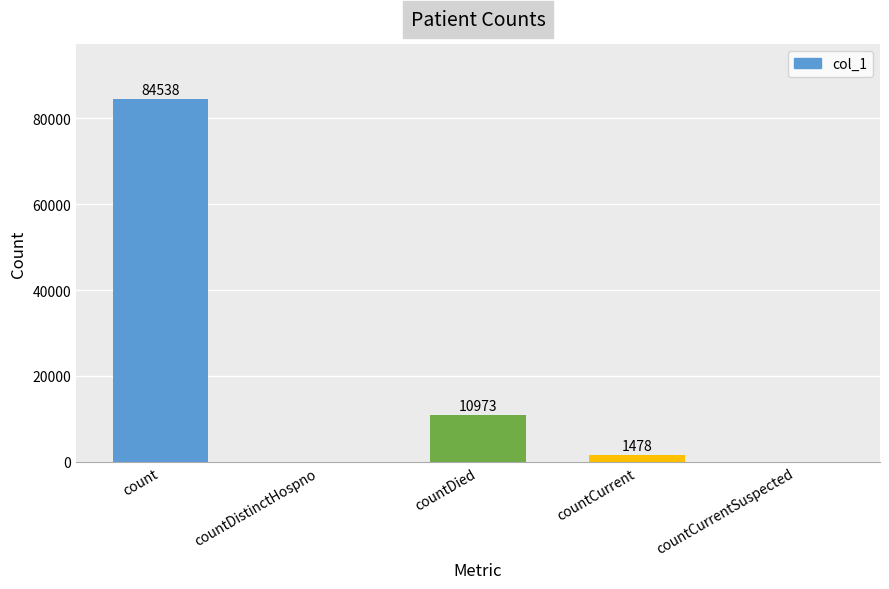

What is the difference between the values at countCurrent and countCurrentSuspected?

1478